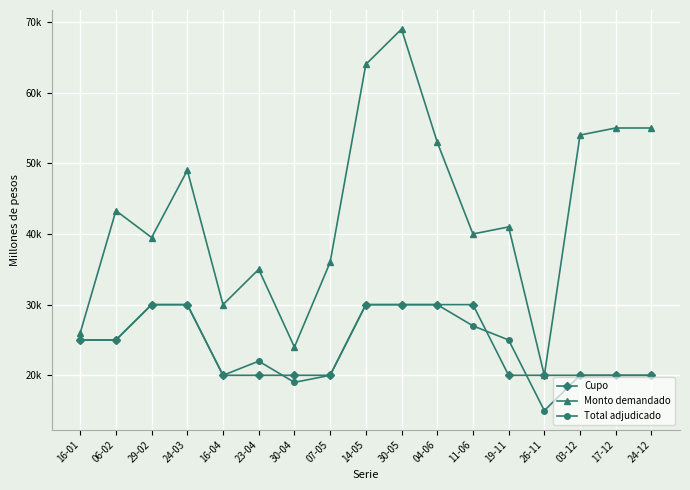

What are all the series names shown in the legend?

Cupo, Monto demandado, Total adjudicado